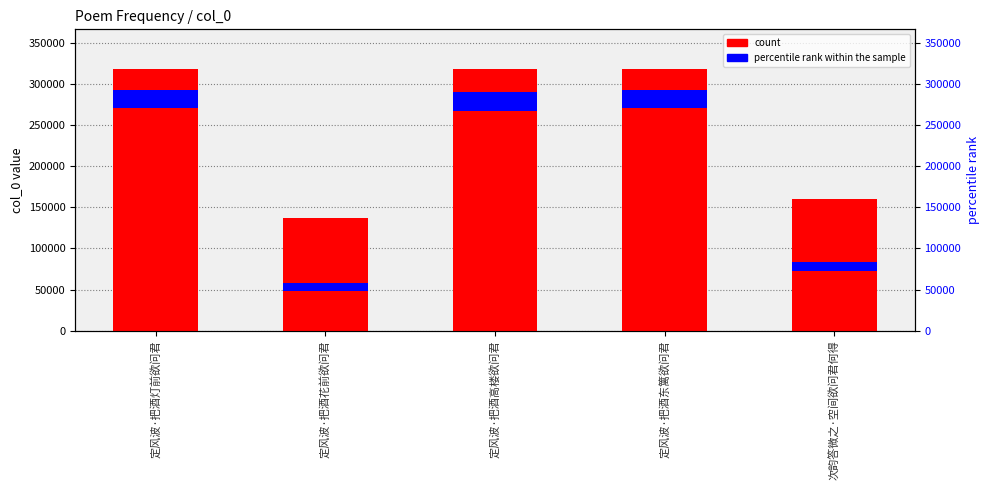

How many values in the percentile rank within the sample series exceed 22325?

3